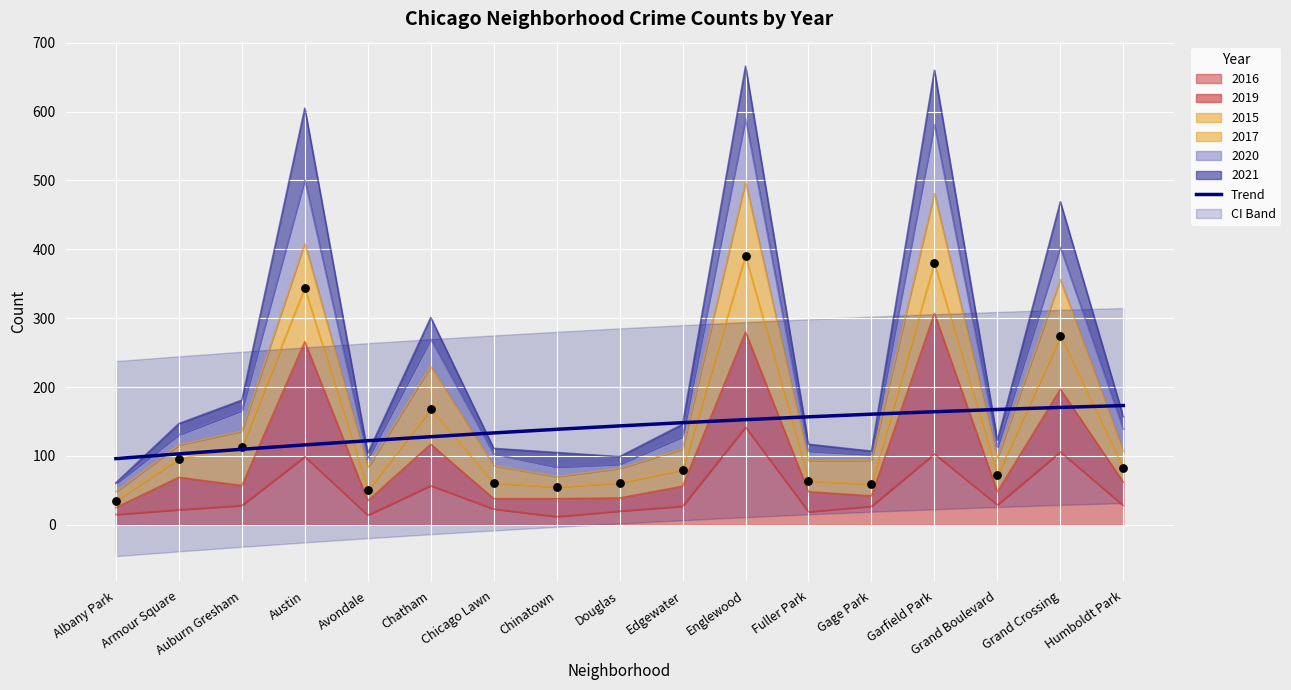

What is the change in value from Chicago Lawn to Grand Crossing?

+37.0